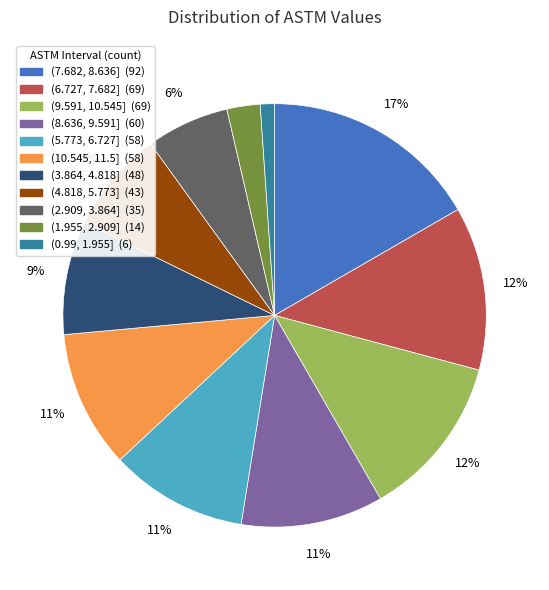

How many slices are in this pie chart?

11